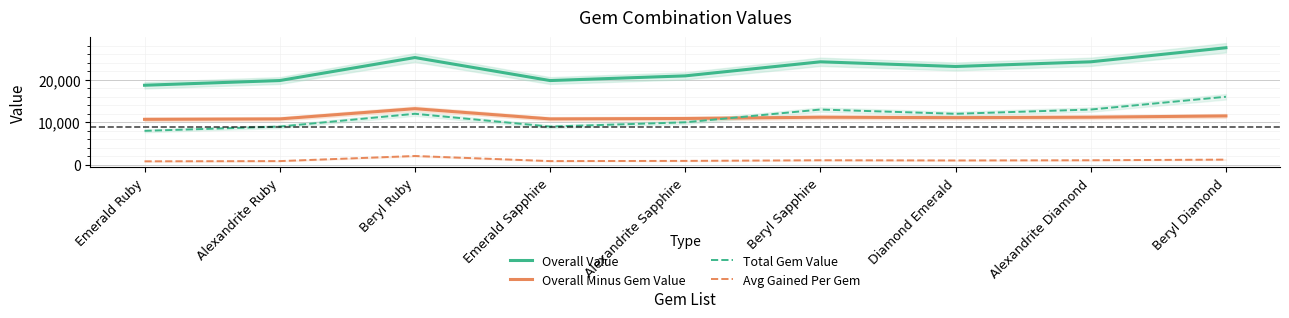

Reading left to right, extract all data points from this chart.

Overall Value: 18700	19800	25200	19800	20900	24200	23100	24200	27500
Overall Minus Gem Value: 10700	10800	13200	10800	10900	11200	11100	11200	11500
Total Gem Value: 8000	9000	12000	9000	10000	13000	12000	13000	16000
Avg Gained Per Gem: 850	900	2100	900	950	1100	1050	1100	1250